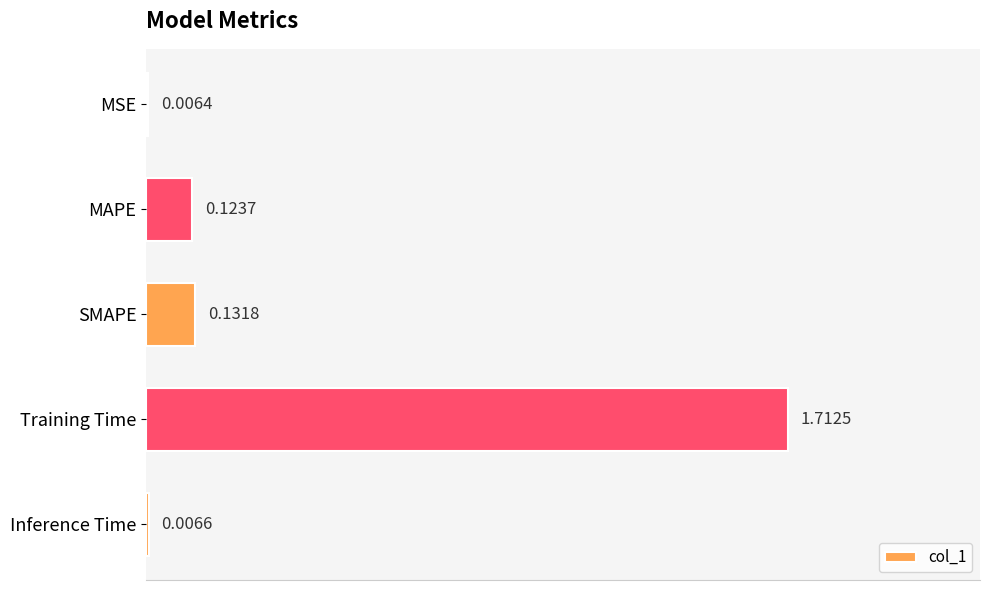

Are the bars horizontal?

Yes